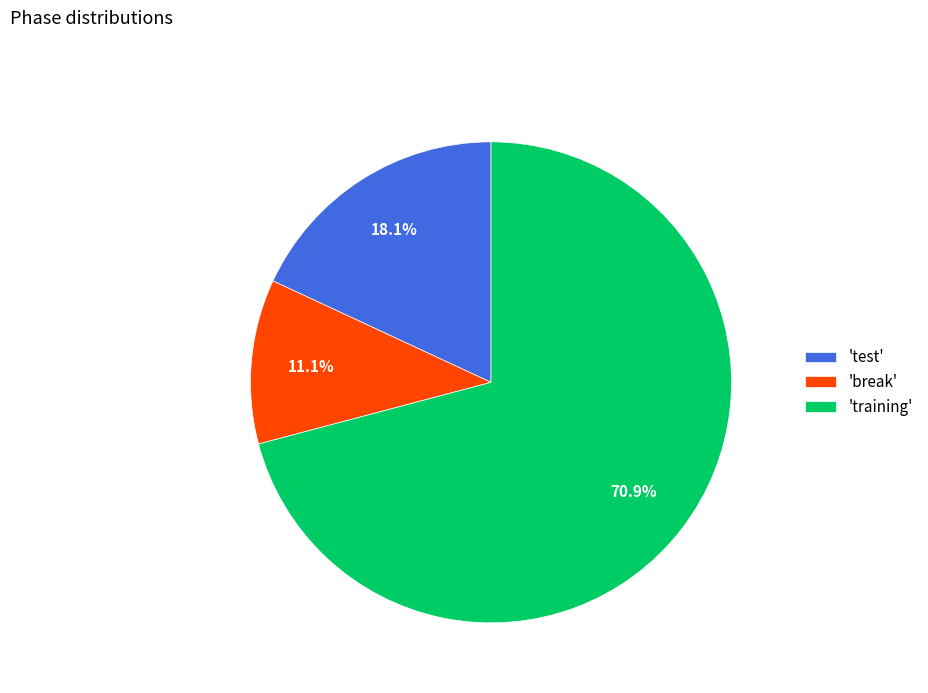

Combined, do 'break' and 'test' account for over 50%?

No